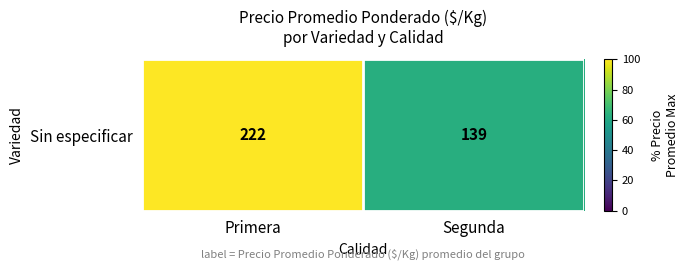

What is the greatest value displayed?

100.0